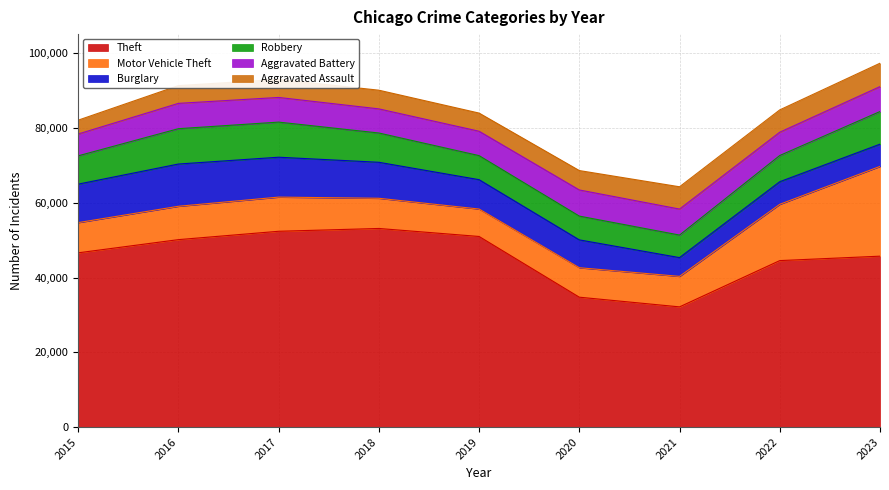

Which label corresponds to the smallest value in the chart?

2015